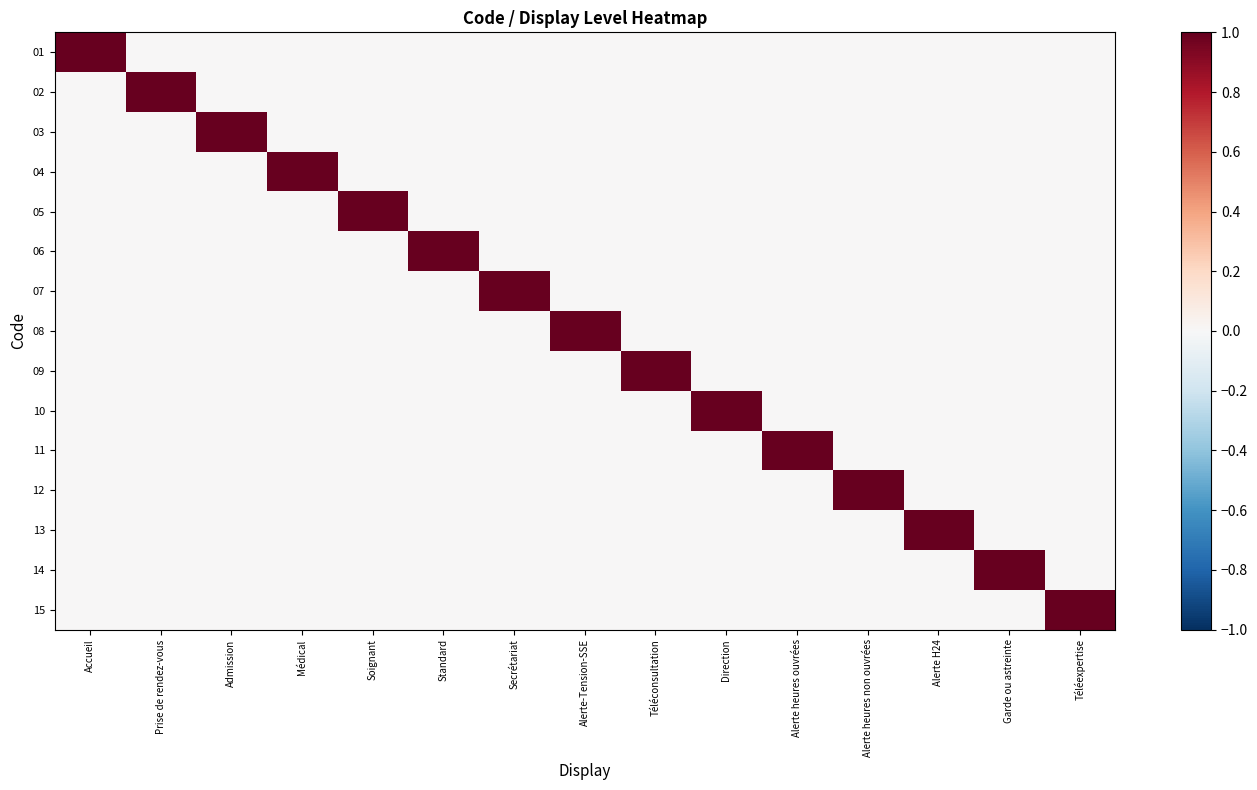

What is the maximum value shown in the chart?

1